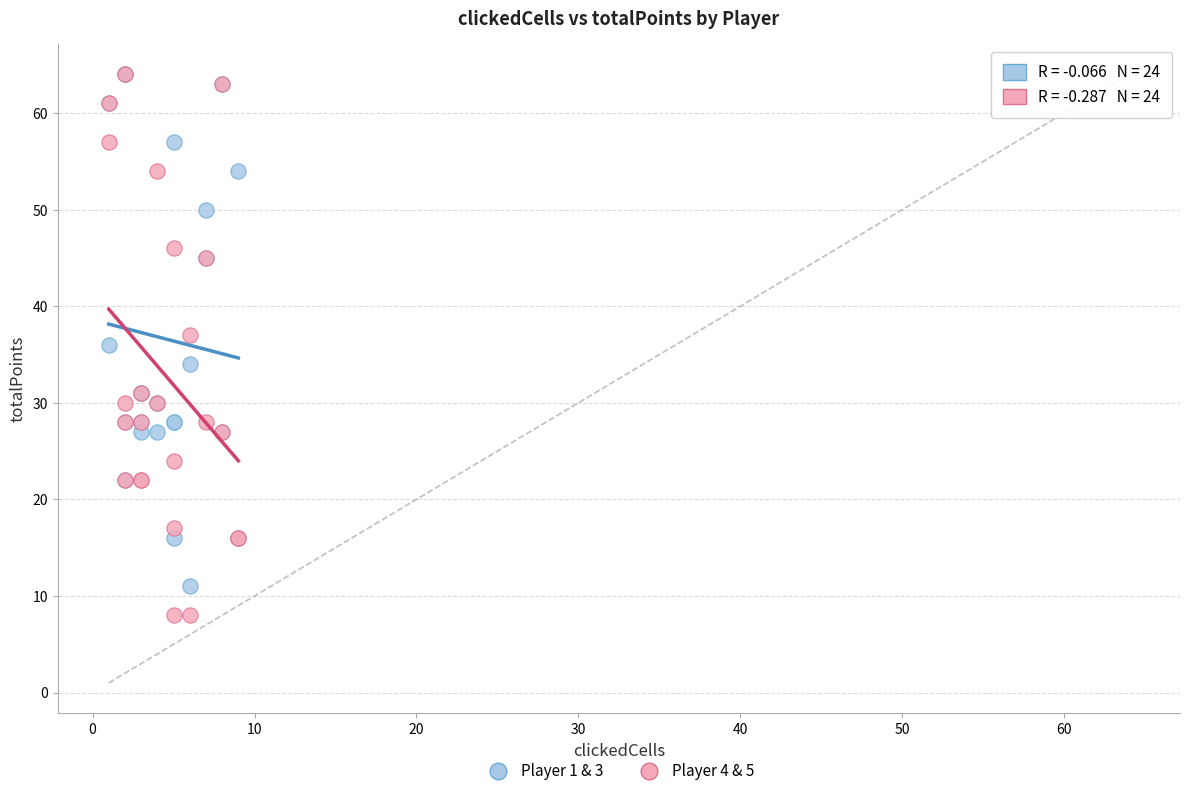

Which series has the widest spread of Y values?

Player 4 & 5